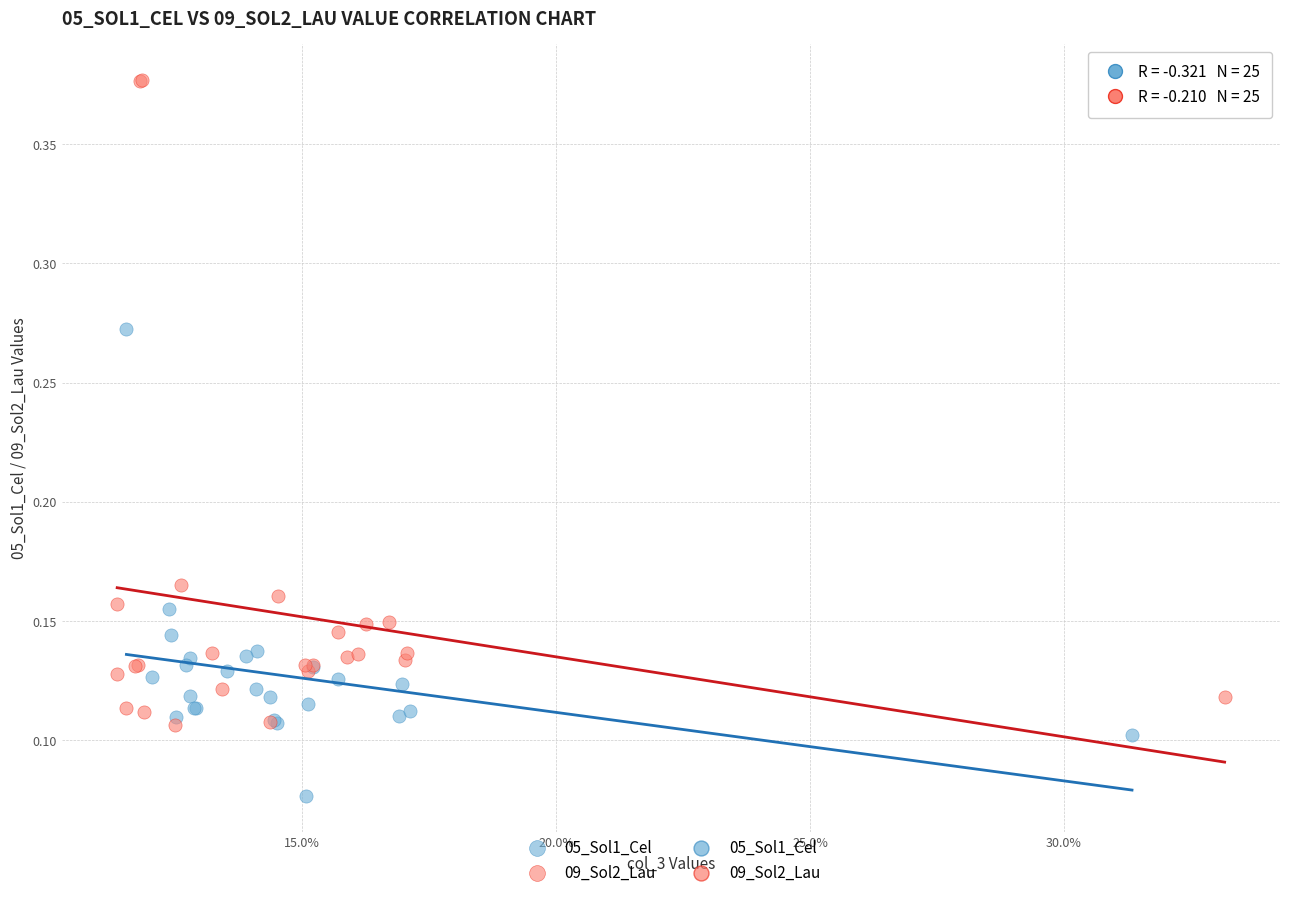

Which series reaches the minimum Y coordinate?

05_Sol1_Cel